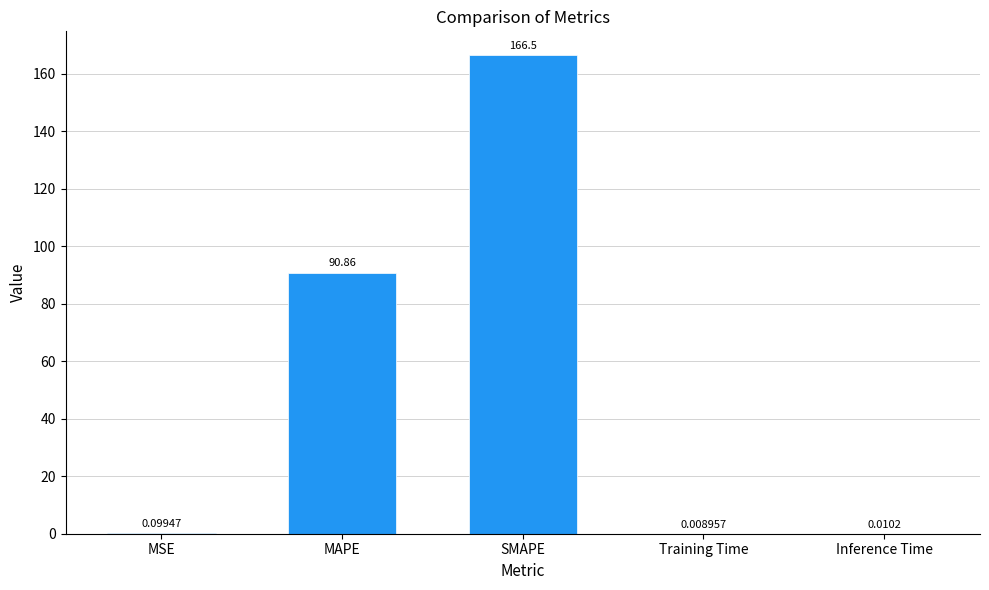

What is the change in value from MAPE to Training Time?

-90.9